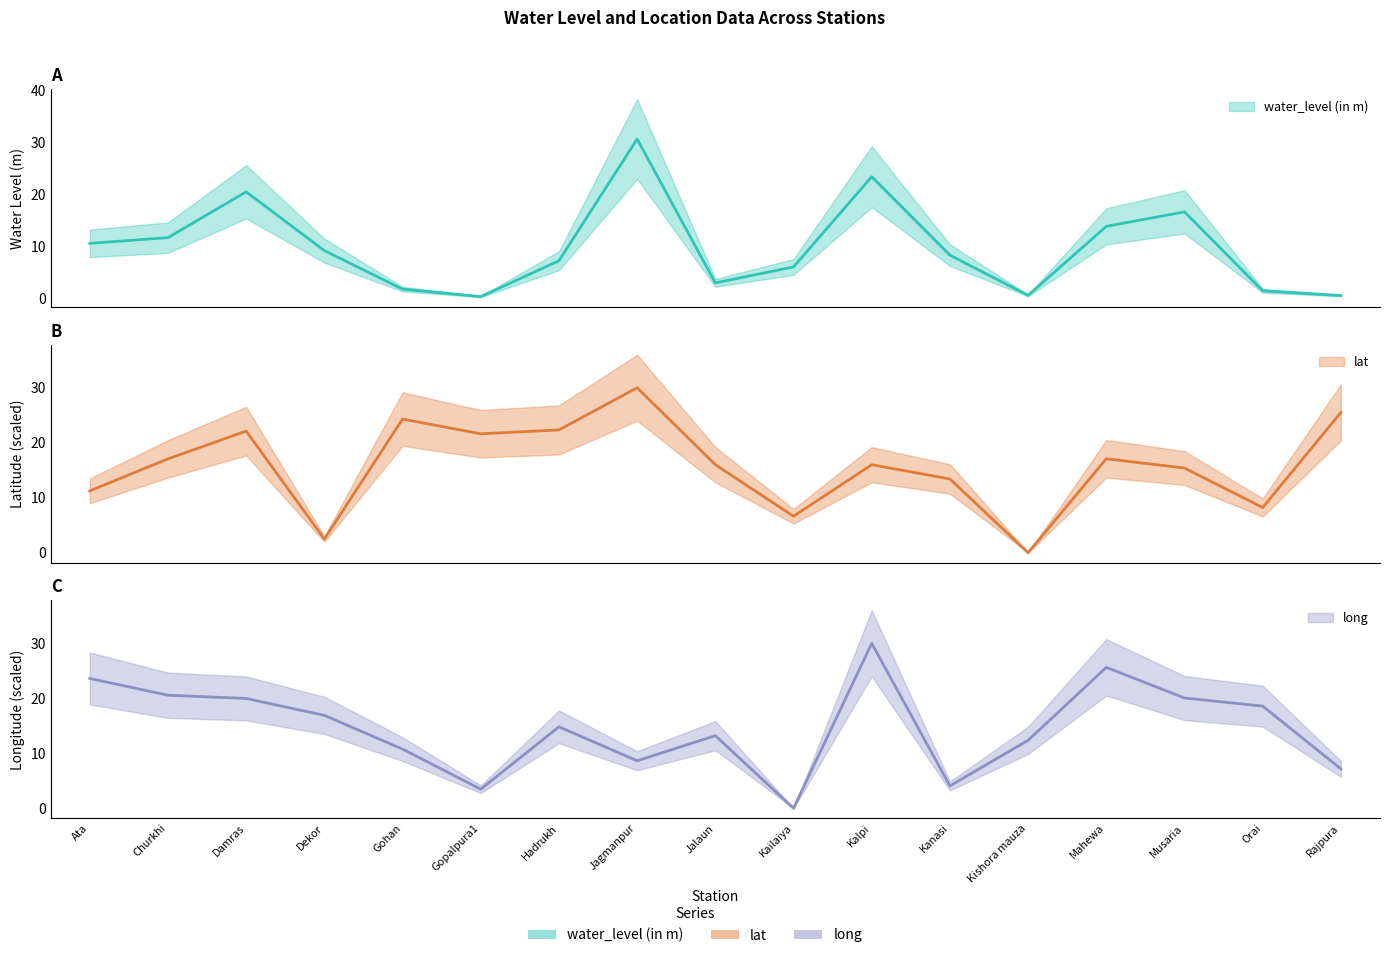

How many distinct data groups are displayed?

3